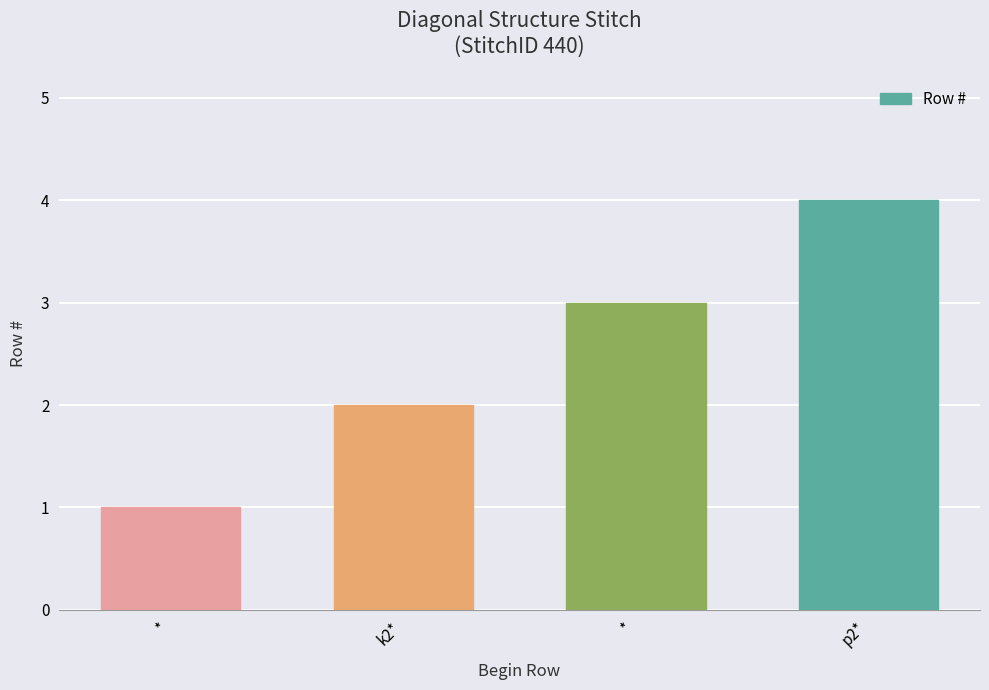

How many bars are there in total?

4